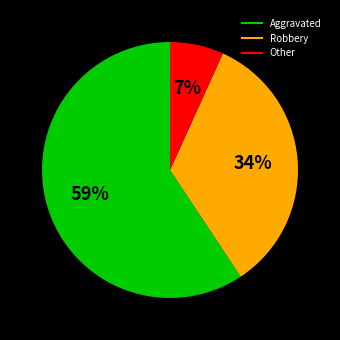

To the nearest percent, what is the average slice percentage?

33%